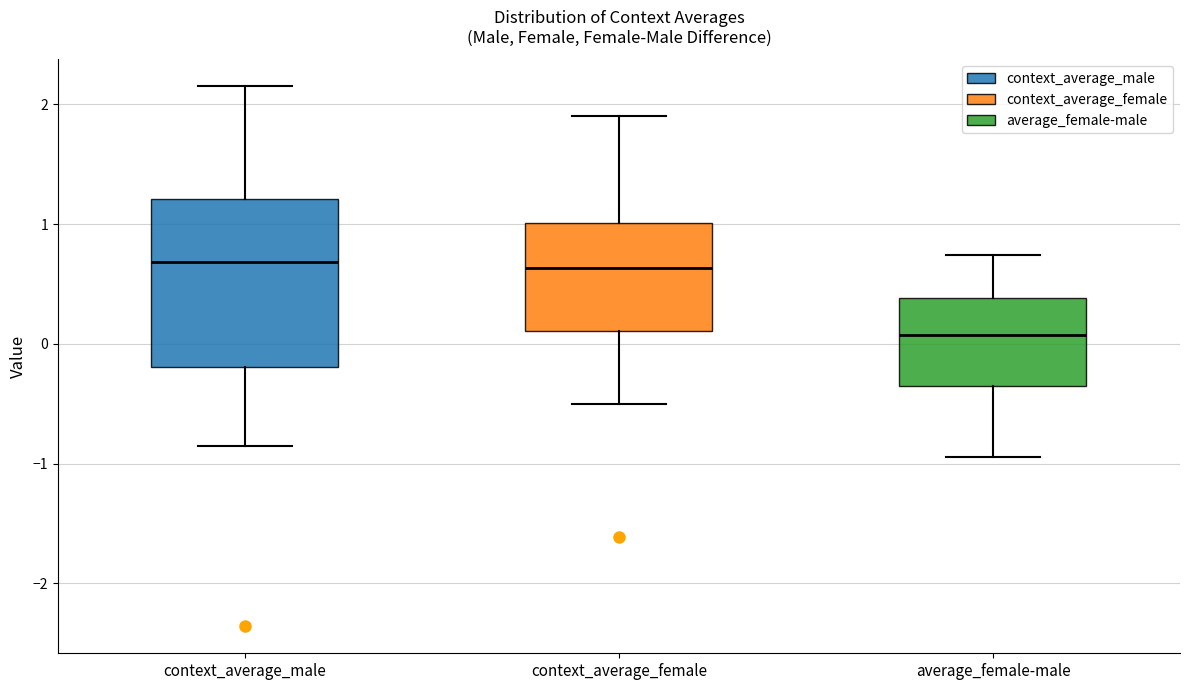

Where is the upper edge of the box for average_female-male on the y-axis? The values are not printed on the chart, so give them approximately, as read against the axis.

0.4